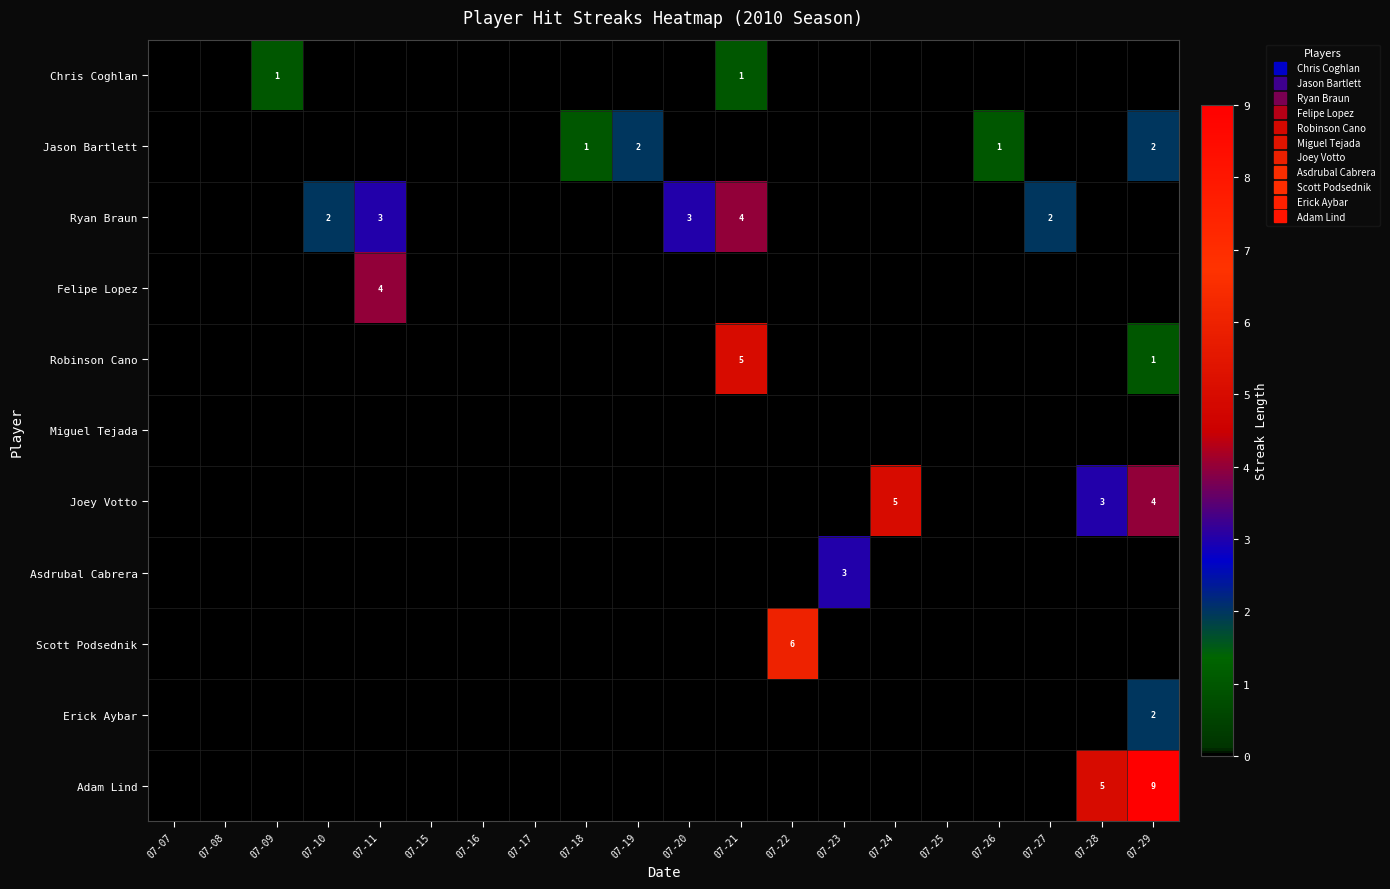

Rank the series at 07-17 from lowest to highest value.

Chris Coghlan, Jason Bartlett, Ryan Braun, Felipe Lopez, Robinson Cano, Miguel Tejada, Joey Votto, Asdrubal Cabrera, Scott Podsednik, Erick Aybar, Adam Lind